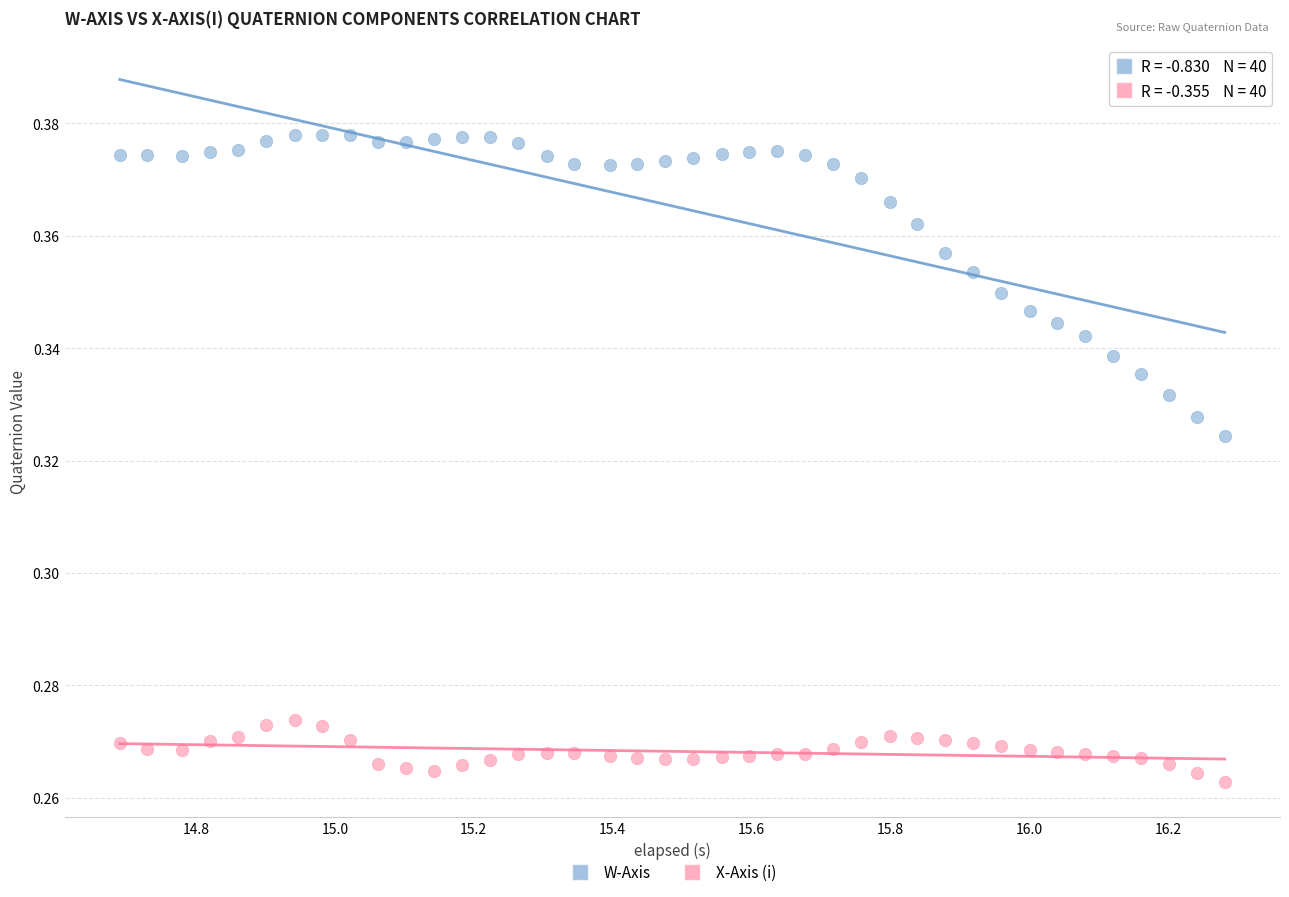

Which series has the largest Y range (max minus min)?

W-Axis